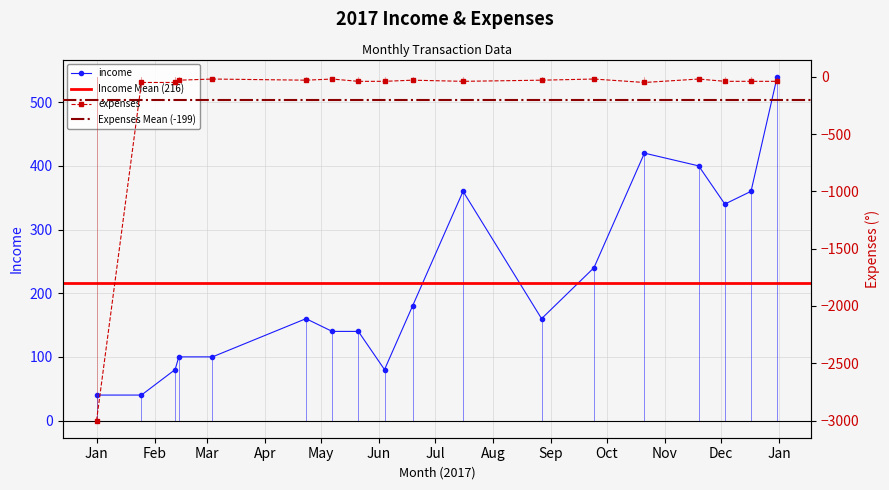

List the series in order of their peak value, lowest first.

expenses, income